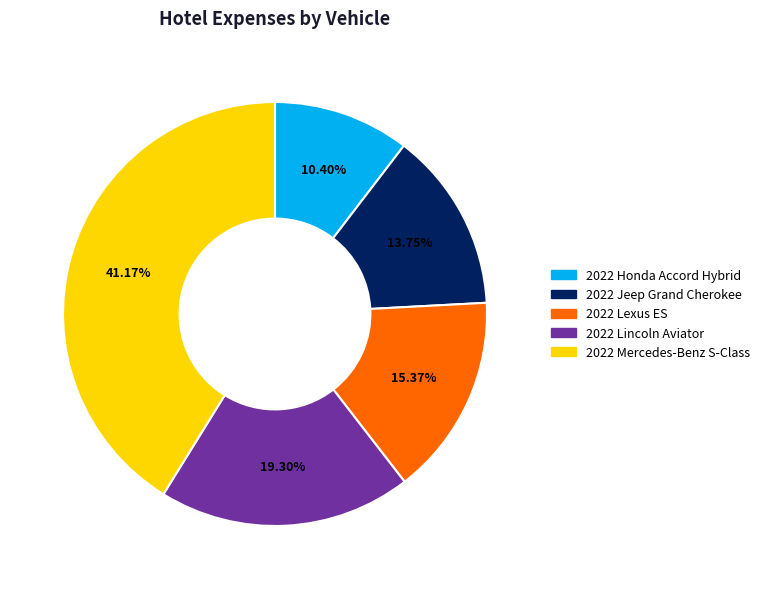

Does 2022 Honda Accord Hybrid represent more than half of the total?

No